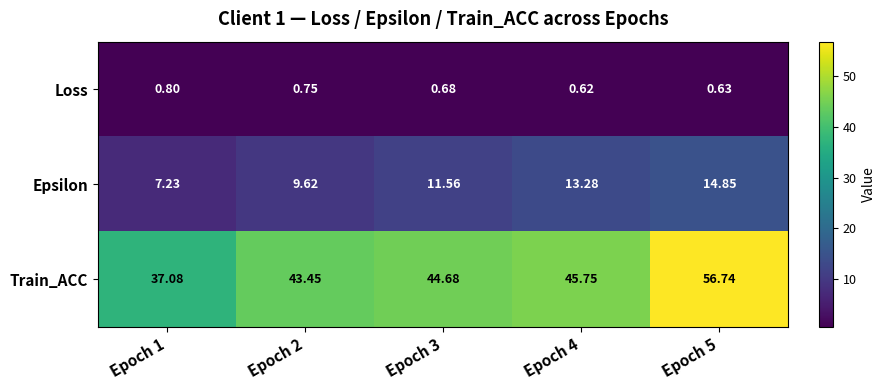

List the series in order of their overall mean, highest first.

Train_ACC, Epsilon, Loss